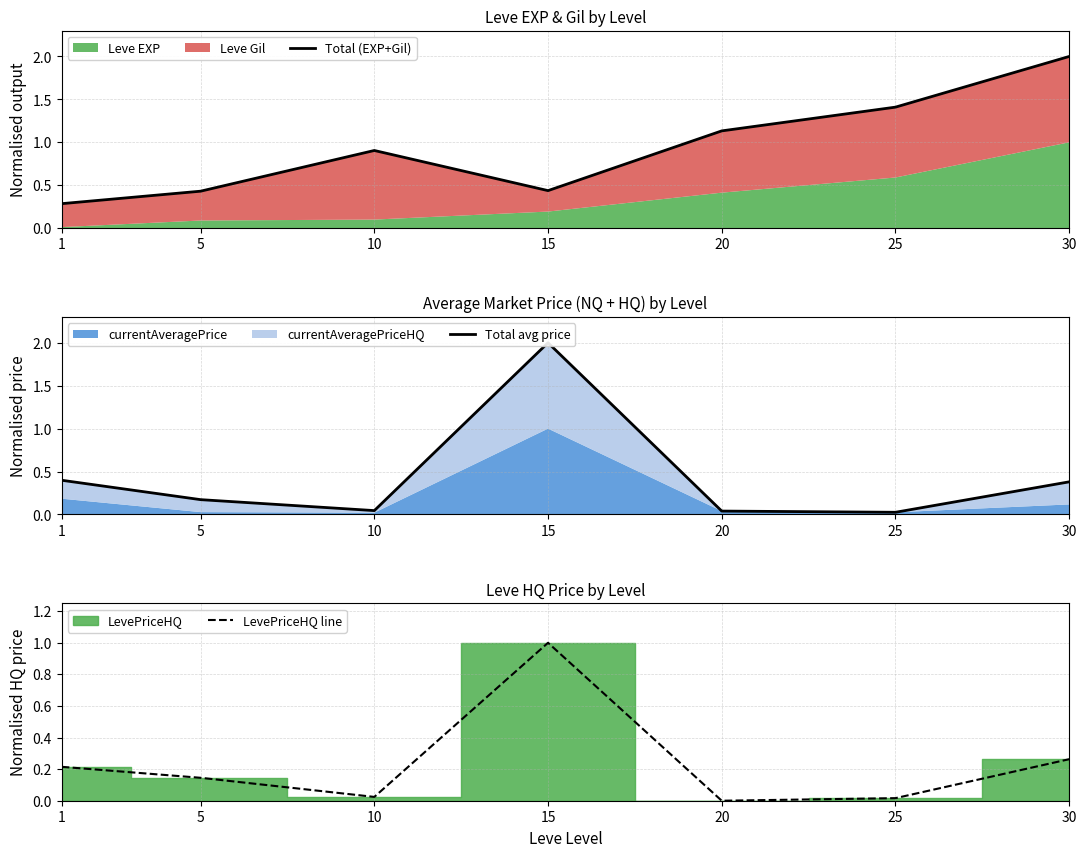

True or false: LevePriceHQ line has a value of 1.0 at 15.

True